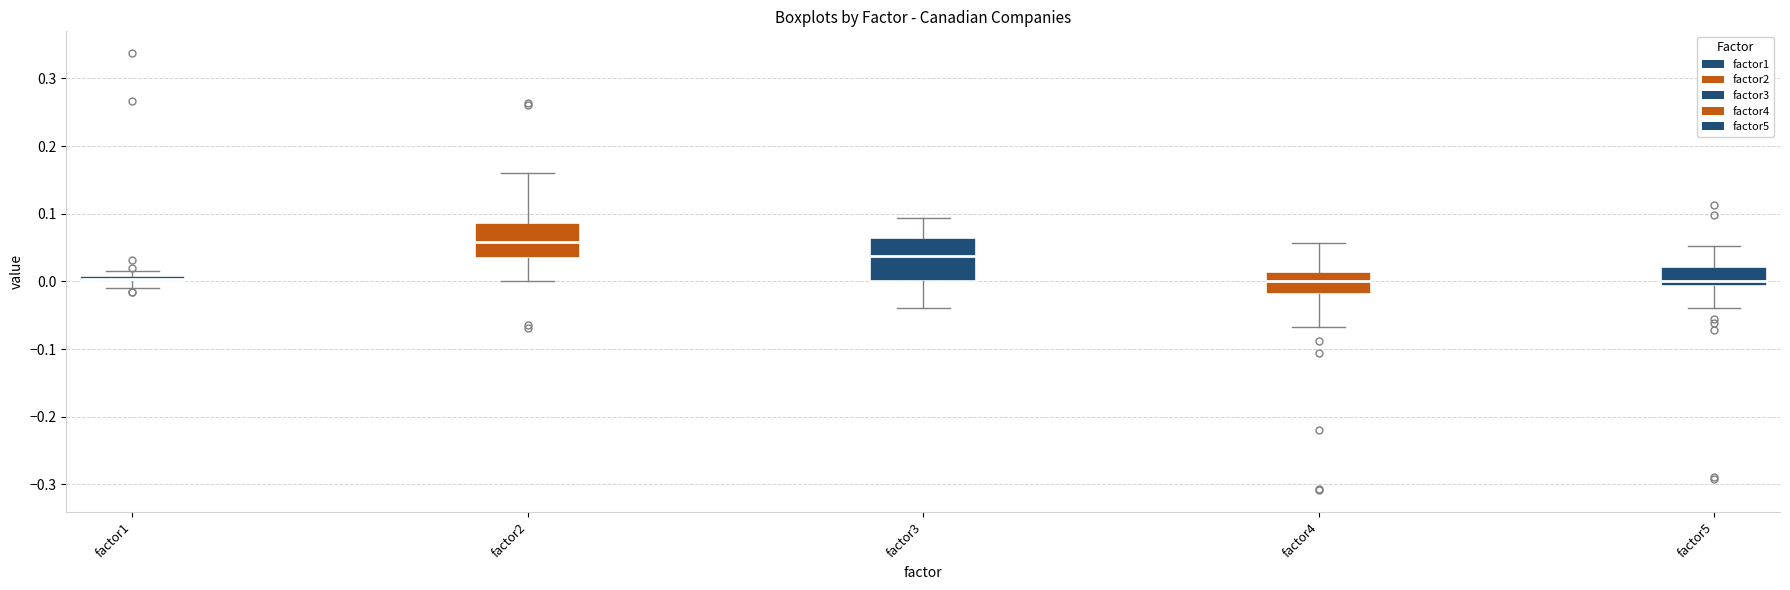

Where is the upper edge of the box for factor3 on the y-axis? The values are not printed on the chart, so give them approximately, as read against the axis.

0.06